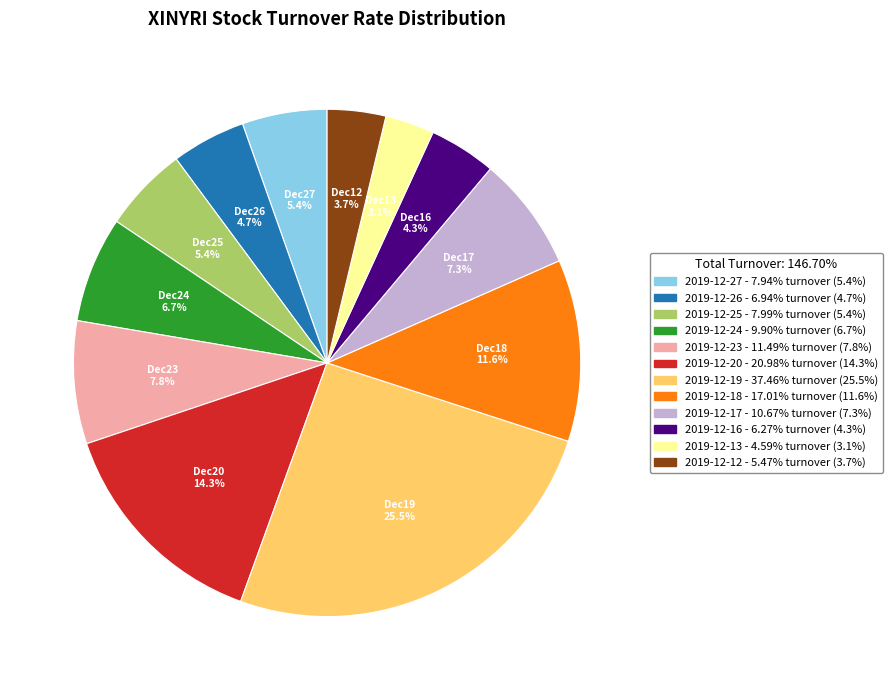

Is it true that 2019-12-27 is 5% of the pie?

True